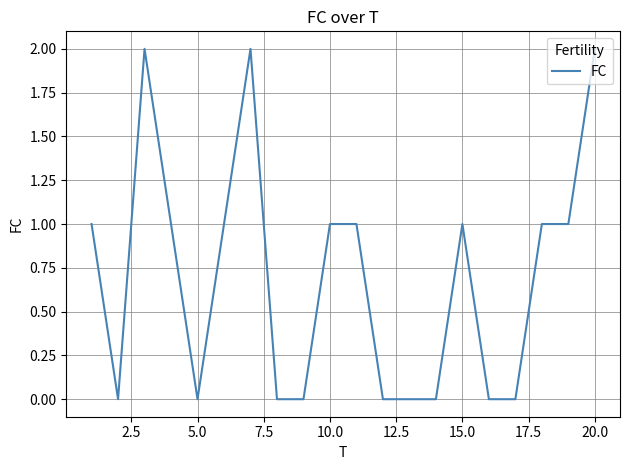

Does the chart display data point markers on the line(s)?

No